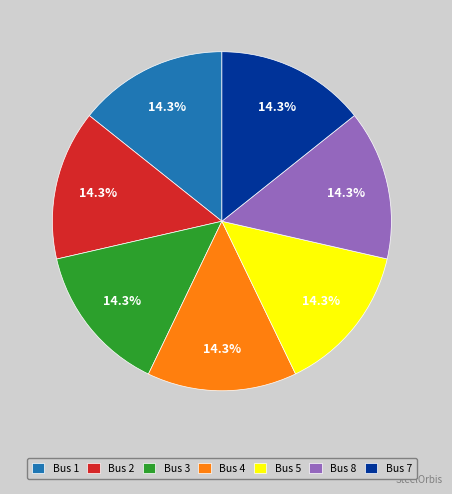

How many slices are in this pie chart?

7